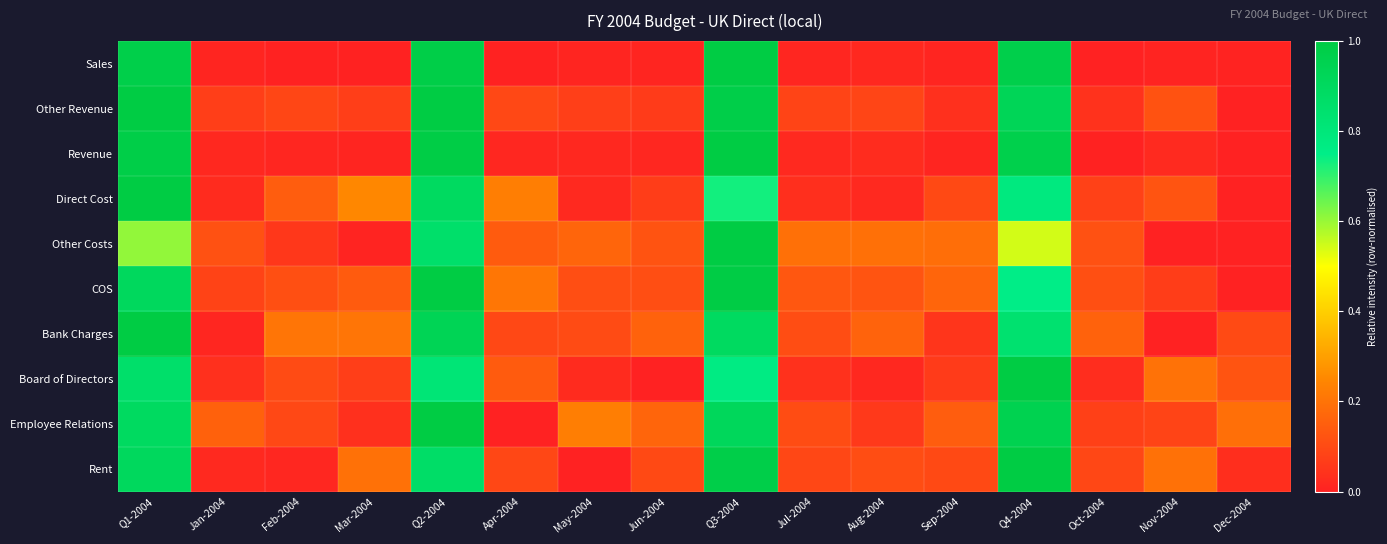

Which series has the largest range (max minus min)?

Sales